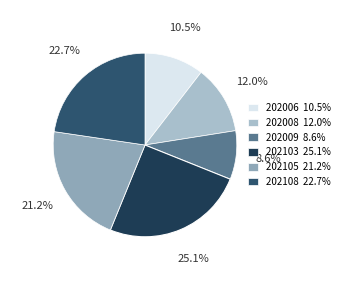

How many slices are in this pie chart?

6